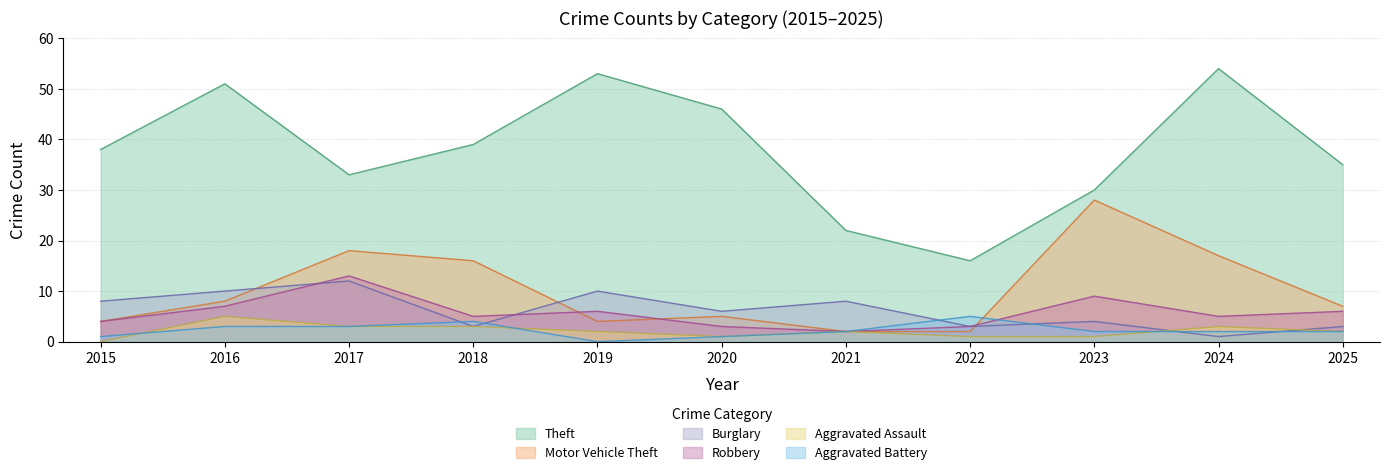

Where does the Aggravated Assault series first go above 2?

2016